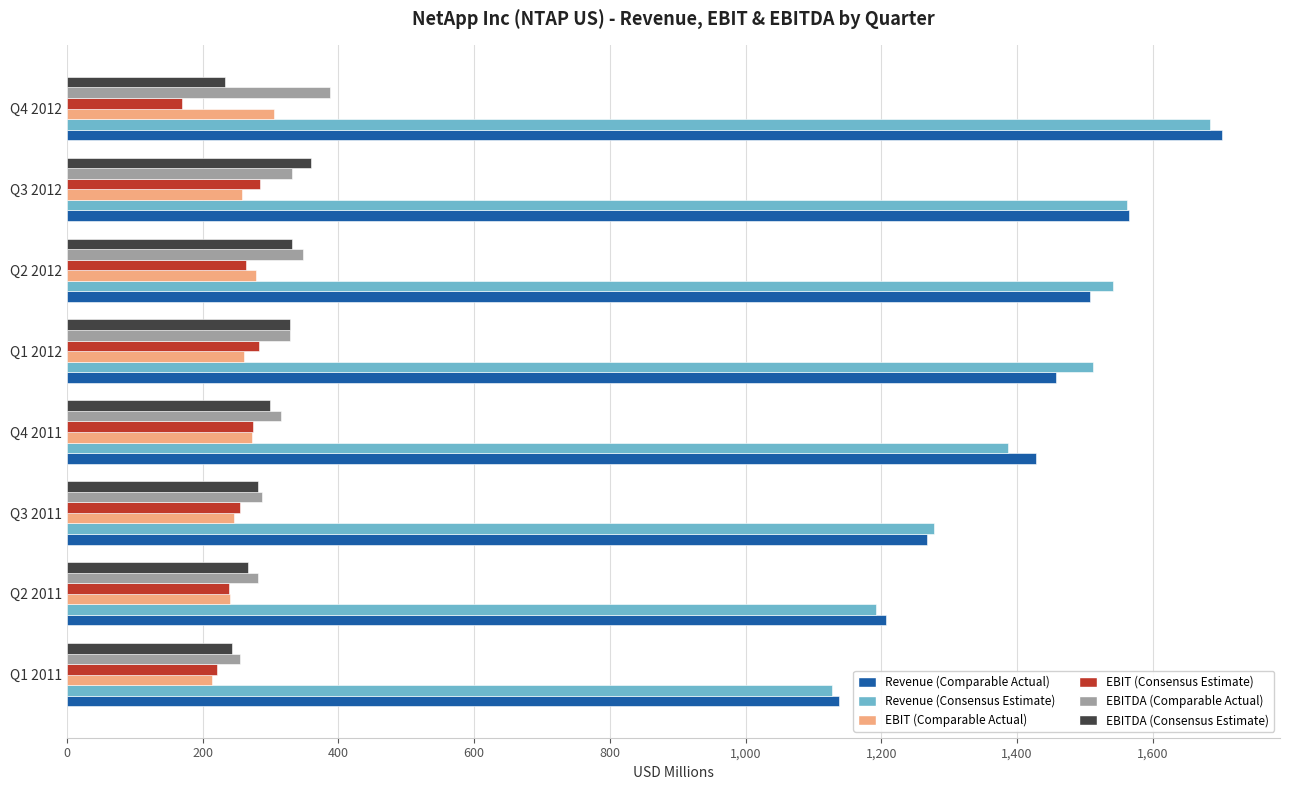

What is the sum of all Revenue (Comparable Actual) values?

11274.8